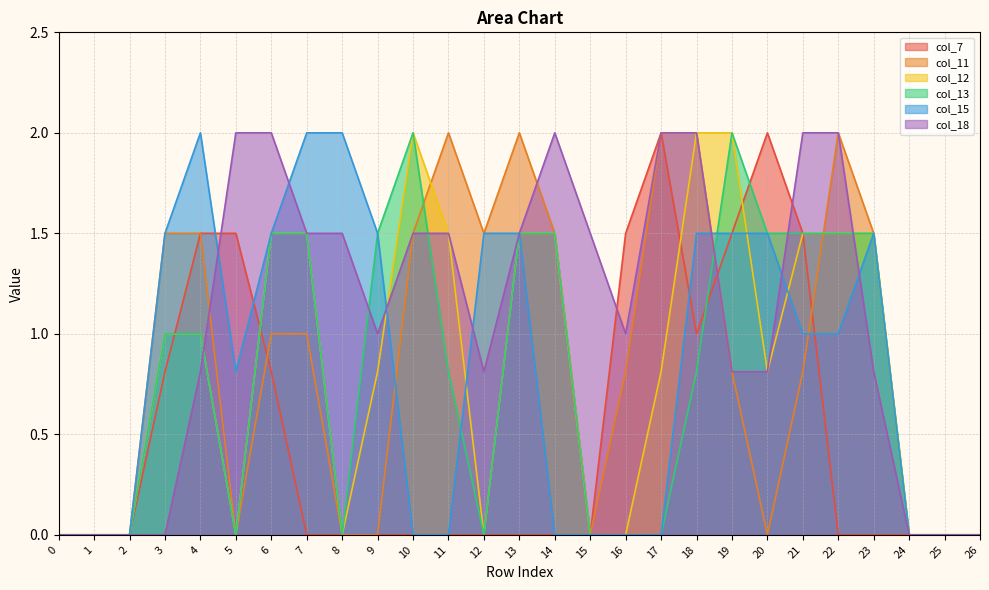

Reading right to left, what are all the values shown in this chart?

col_7: 0.0	0.0	0.0	0.0	0.0	1.5	2.0	1.5	1.0	2.0	1.5	0.0	0.0	0.0	0.0	0.0	0.0	0.0	0.0	0.0	0.8	1.5	1.5	0.8	0.0	0.0	0.0
col_11: 0.0	0.0	0.0	1.5	2.0	0.8	0.0	0.8	2.0	2.0	0.8	0.0	1.5	2.0	1.5	2.0	1.5	0.0	0.0	1.0	1.0	0.0	1.5	1.5	0.0	0.0	0.0
col_12: 0.0	0.0	0.0	1.5	1.5	1.5	0.8	2.0	2.0	0.8	0.0	0.0	1.5	1.5	0.0	1.5	2.0	0.8	0.0	1.5	1.5	0.0	1.0	1.0	0.0	0.0	0.0
col_13: 0.0	0.0	0.0	1.5	1.5	1.5	1.5	2.0	0.8	0.0	0.0	0.0	1.5	1.5	0.0	0.8	2.0	1.5	0.0	1.5	1.5	0.0	1.0	1.0	0.0	0.0	0.0
col_15: 0.0	0.0	0.0	1.5	1.0	1.0	1.5	1.5	1.5	0.0	0.0	0.0	0.0	1.5	1.5	0.0	0.0	1.5	2.0	2.0	1.5	0.8	2.0	1.5	0.0	0.0	0.0
col_18: 0.0	0.0	0.0	0.8	2.0	2.0	0.8	0.8	2.0	2.0	1.0	1.5	2.0	1.5	0.8	1.5	1.5	1.0	1.5	1.5	2.0	2.0	0.8	0.0	0.0	0.0	0.0